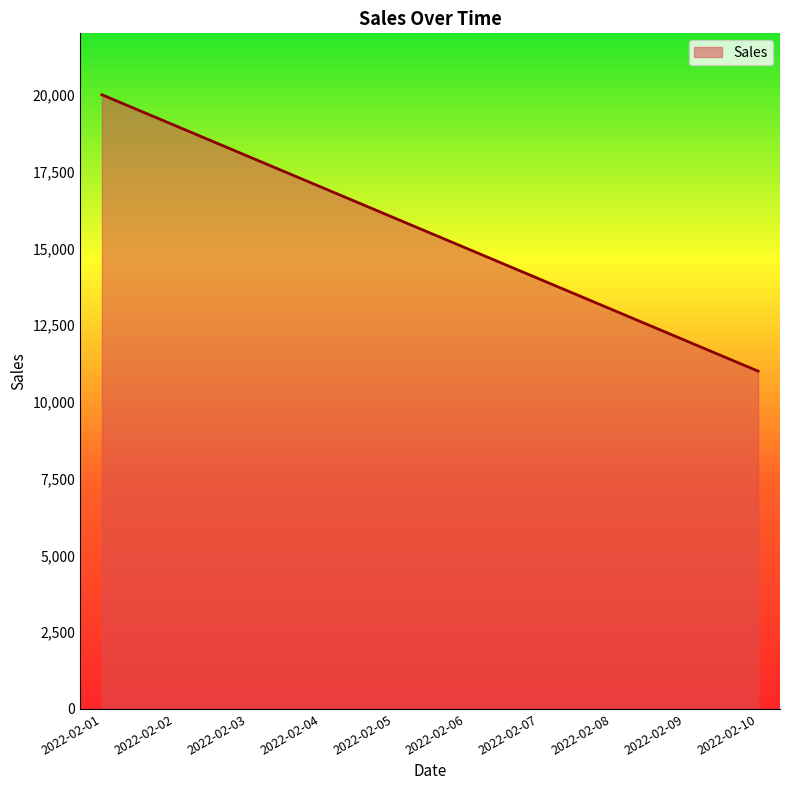

Reading left to right, list all the values displayed in this chart.

2022-02-01=20000	2022-02-02=19000	2022-02-03=18000	2022-02-04=17000	2022-02-05=16000	2022-02-06=15000	2022-02-07=14000	2022-02-08=13000	2022-02-09=12000	2022-02-10=11000